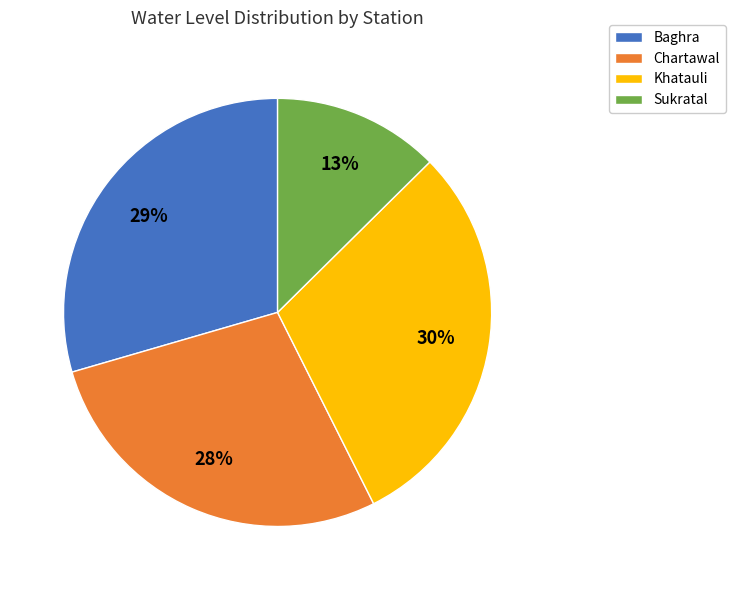

Do Sukratal and Baghra together represent more than half of the pie?

No